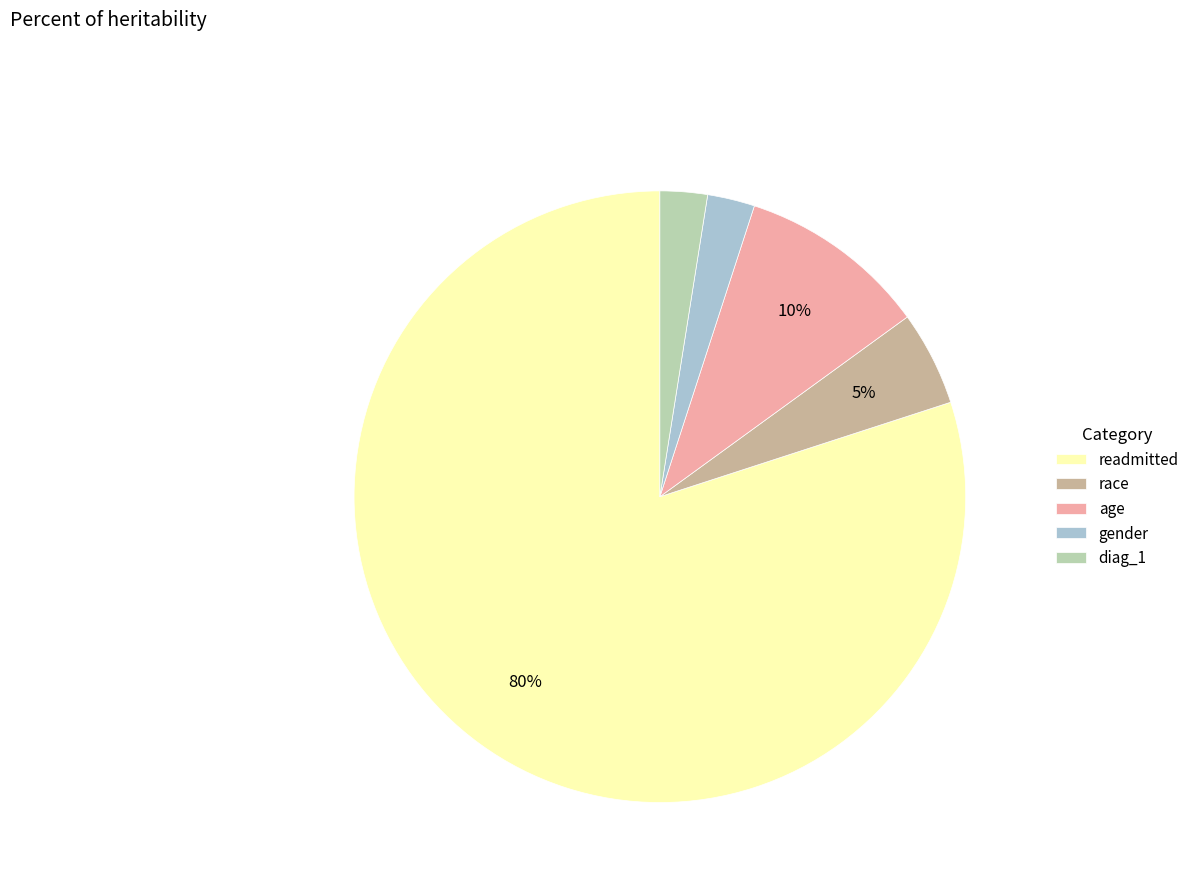

Which category accounts for the majority?

readmitted